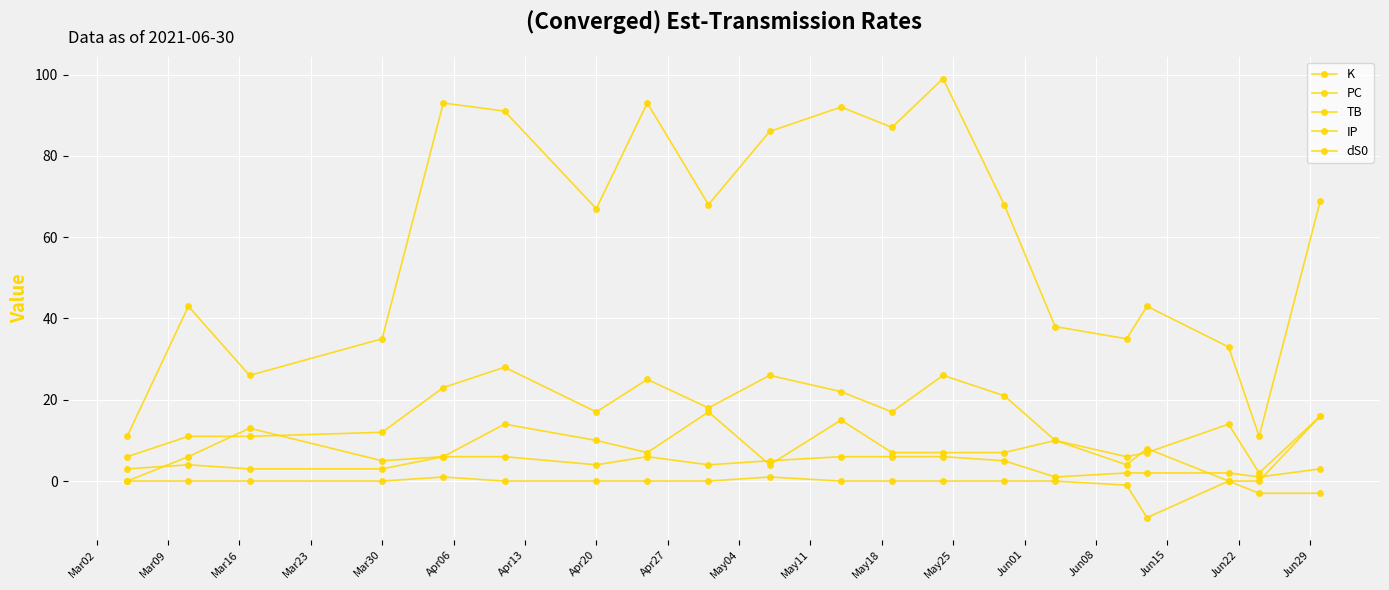

At how many categories does at least one series exceed 0?

20